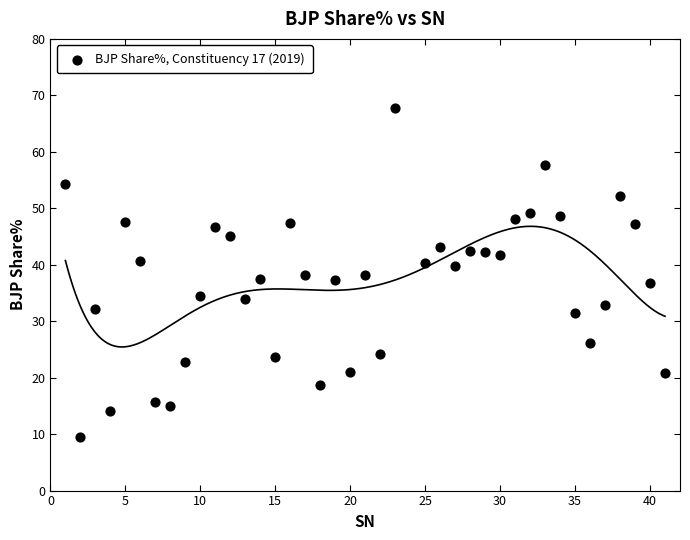

What is the range of X values (max minus min)?

40.0